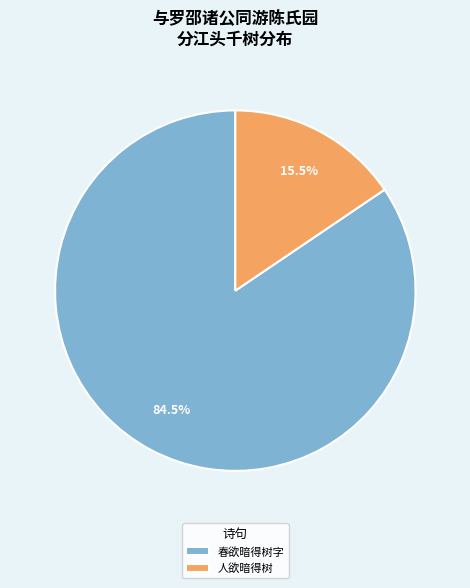

Combined, what portion of the pie is 人欲暗得树 and 春欲暗得树字?

100.0%